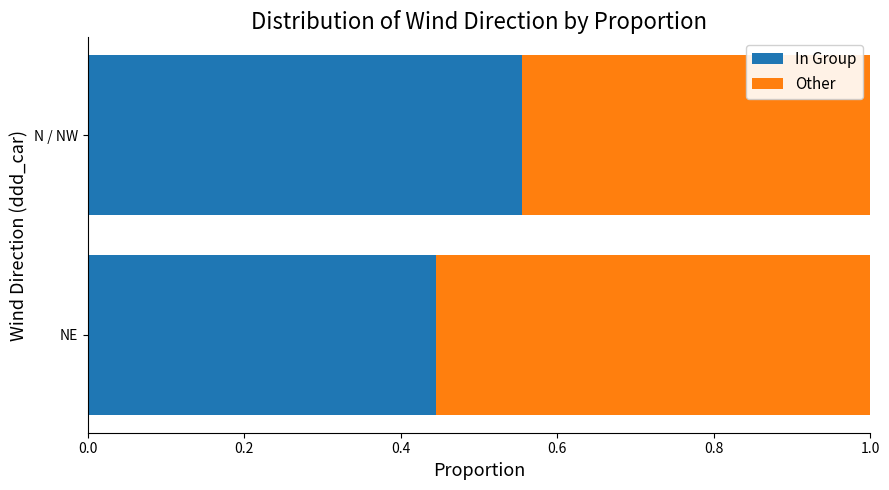

Rank the categories by In Group value from lowest to highest.

NE, N / NW